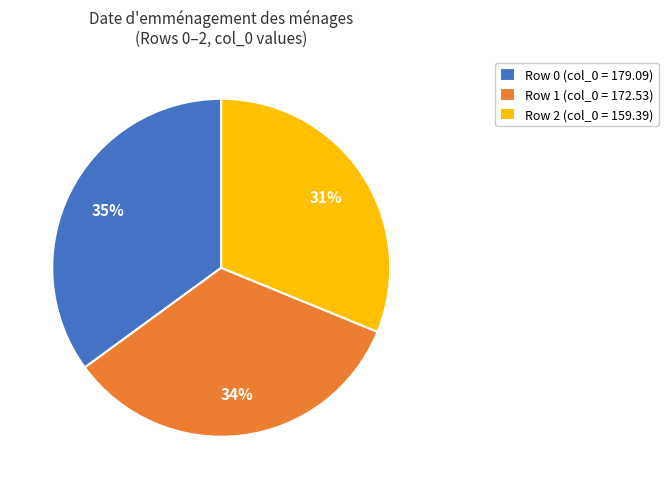

Does Row 2 (col_0 = 159.39) account for over 50% of the chart?

No